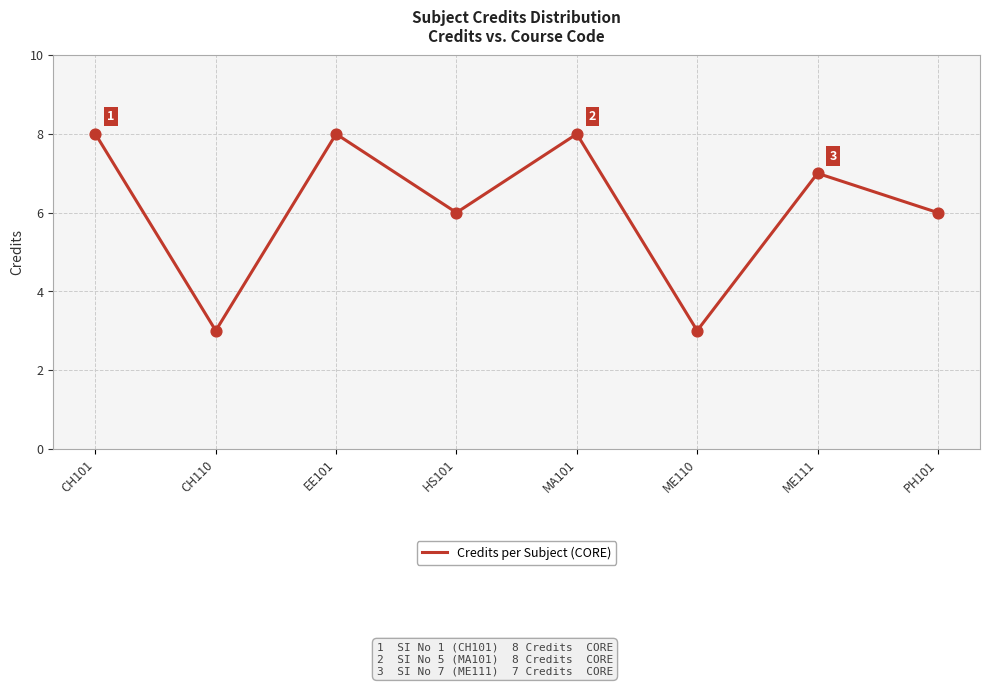

What is the ratio of the value at ME110 to the value at CH101?

0.4